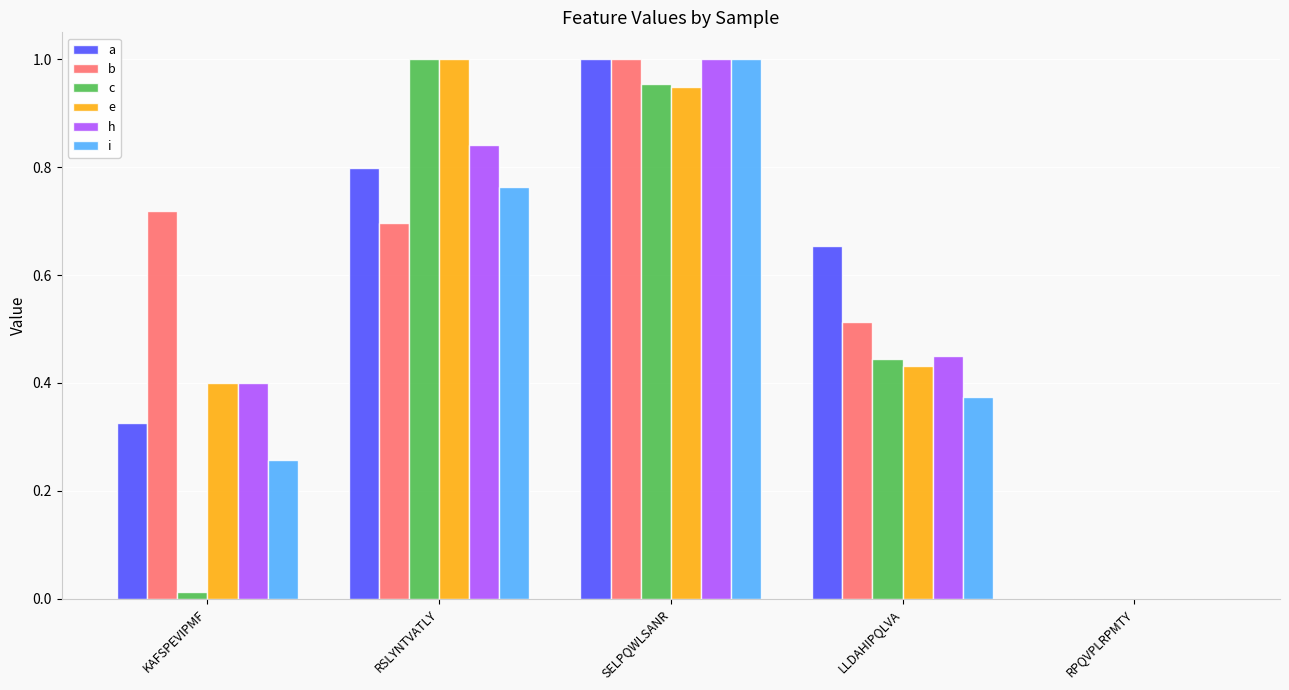

Is it true that c equals 0.0 at RPQVPLRPMTY?

True